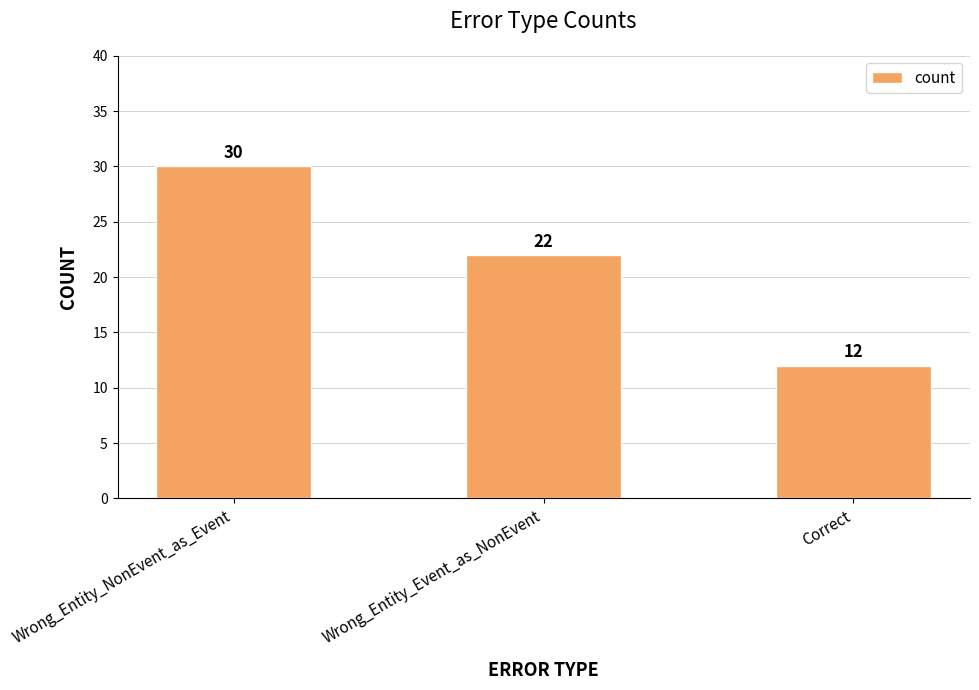

How many bars are there in total?

3